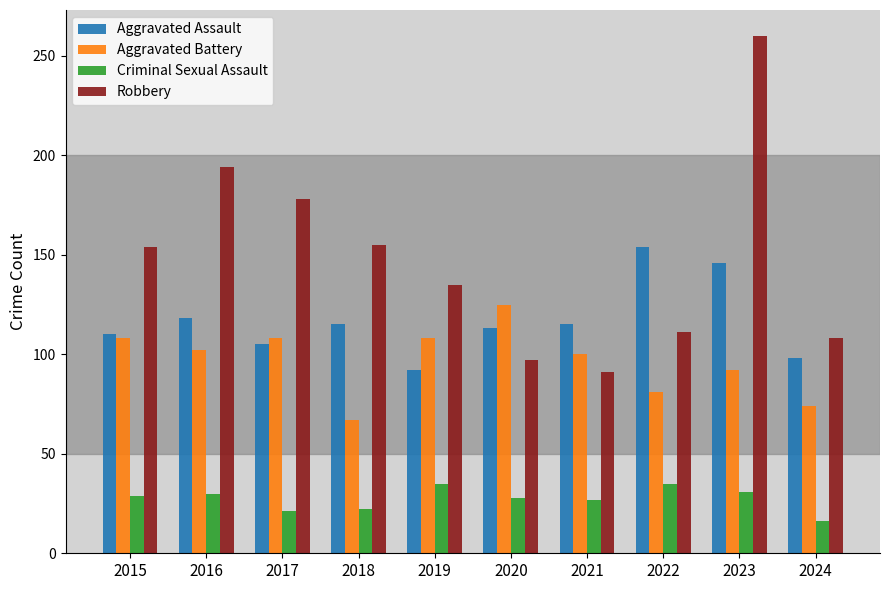

Which category has the lowest value across all series?

2024